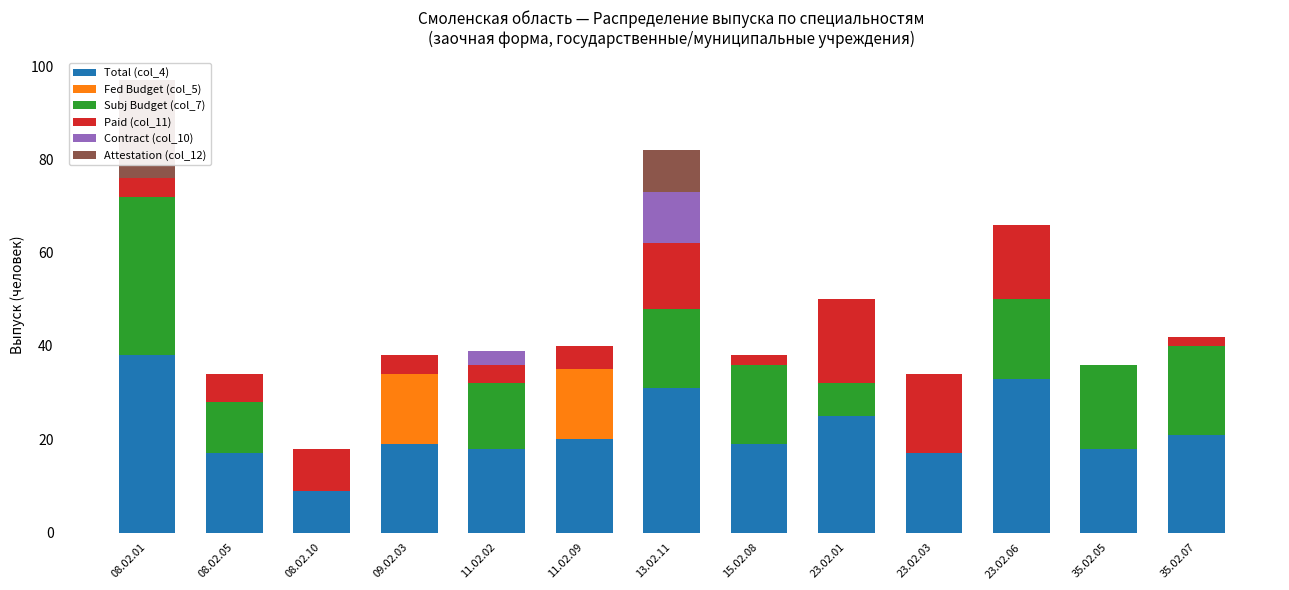

Is the value of Attestation (col_12) at 23.02.01 greater than the value of Fed Budget (col_5) at 35.02.05?

No